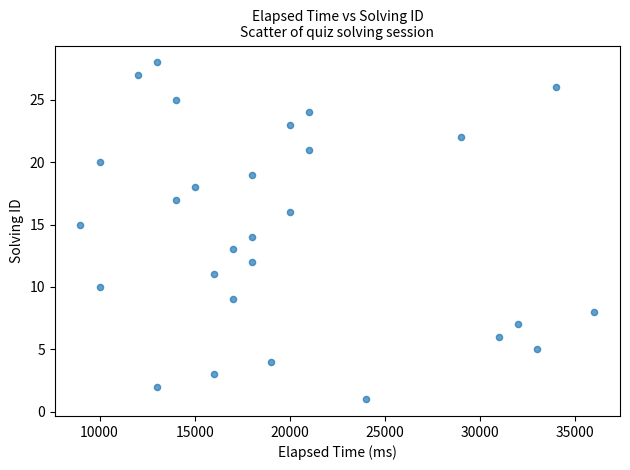

What is the range of X values (max minus min)?

27000